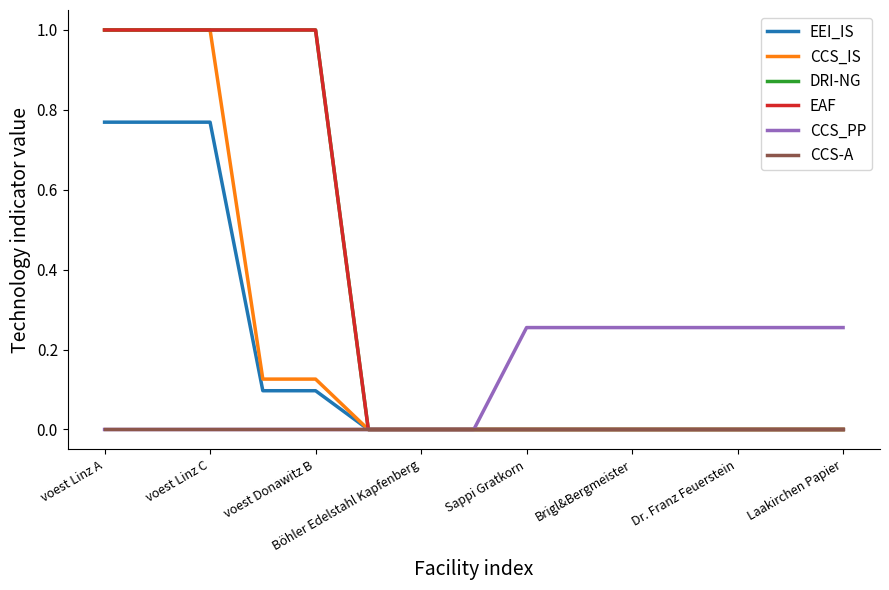

Is this an area chart (filled region under the line)?

No